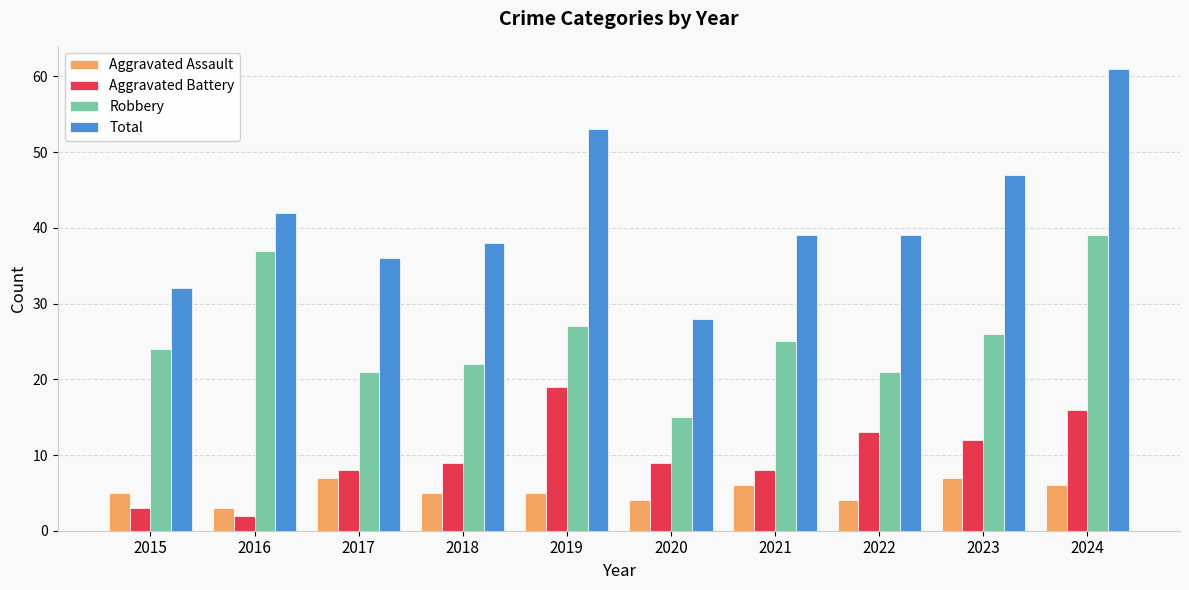

How many series are shown in this chart?

4